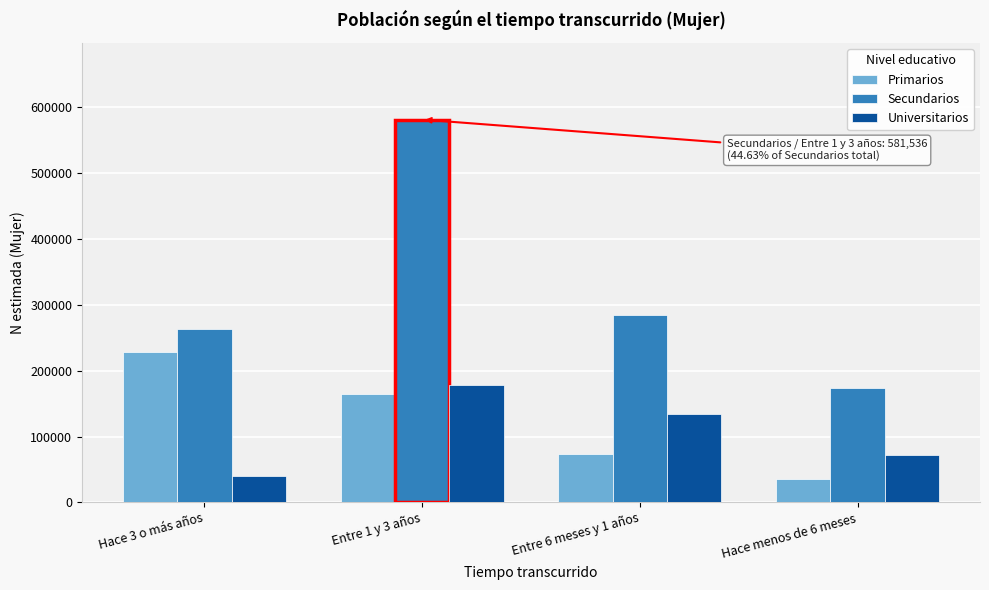

Reading right to left, what are all the values shown in this chart?

Primarios: Hace menos de 6 meses=35301	Entre 6 meses y 1 años=73567	Entre 1 y 3 años=165352	Hace 3 o más años=228359
Secundarios: Hace menos de 6 meses=173704	Entre 6 meses y 1 años=284949	Entre 1 y 3 años=581536	Hace 3 o más años=262853
Universitarios: Hace menos de 6 meses=72637	Entre 6 meses y 1 años=133771	Entre 1 y 3 años=177967	Hace 3 o más años=39715